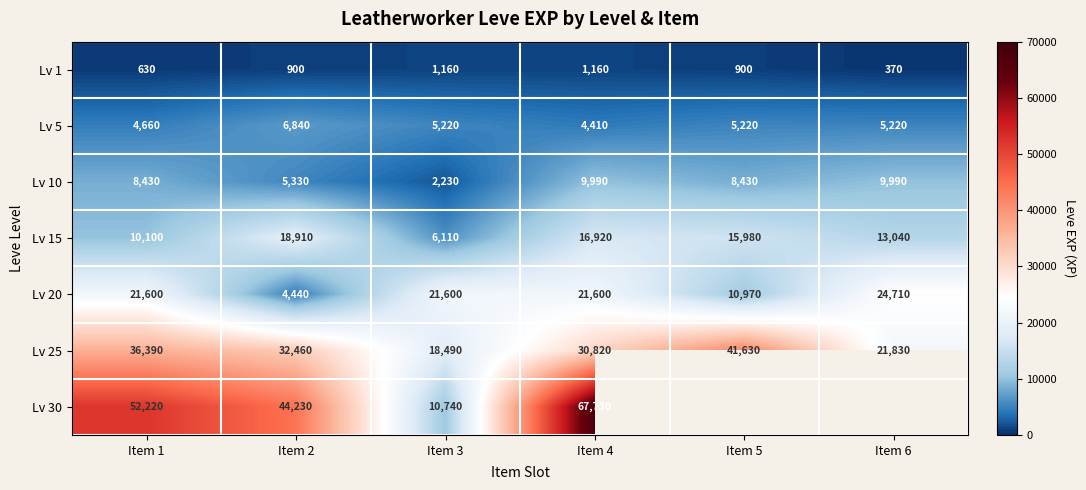

Where is Lv 15 nearest to the value 12510?

Item 6